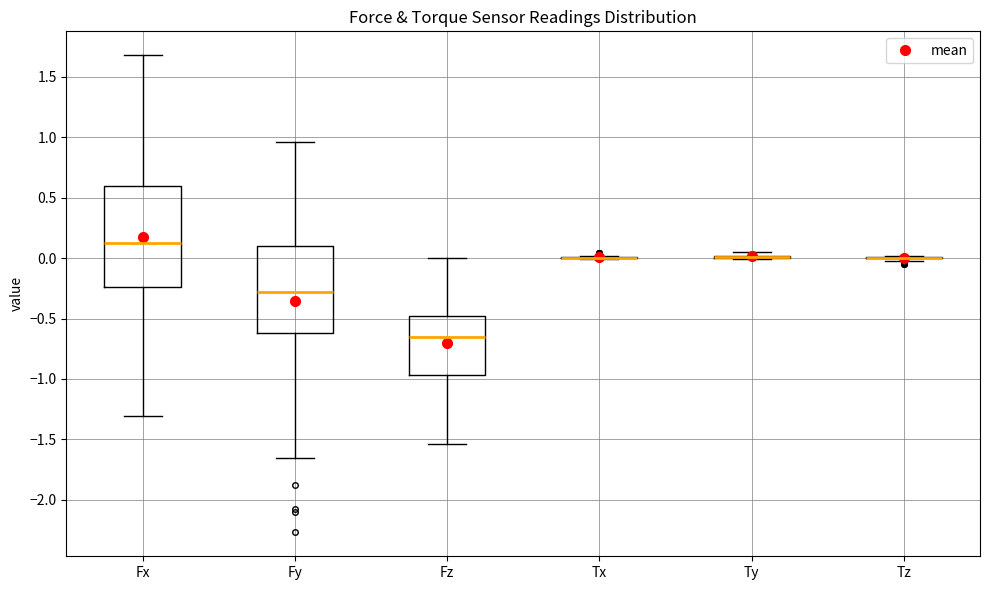

Comparing the boxes themselves (not the whiskers), which one is the tallest?

Fx